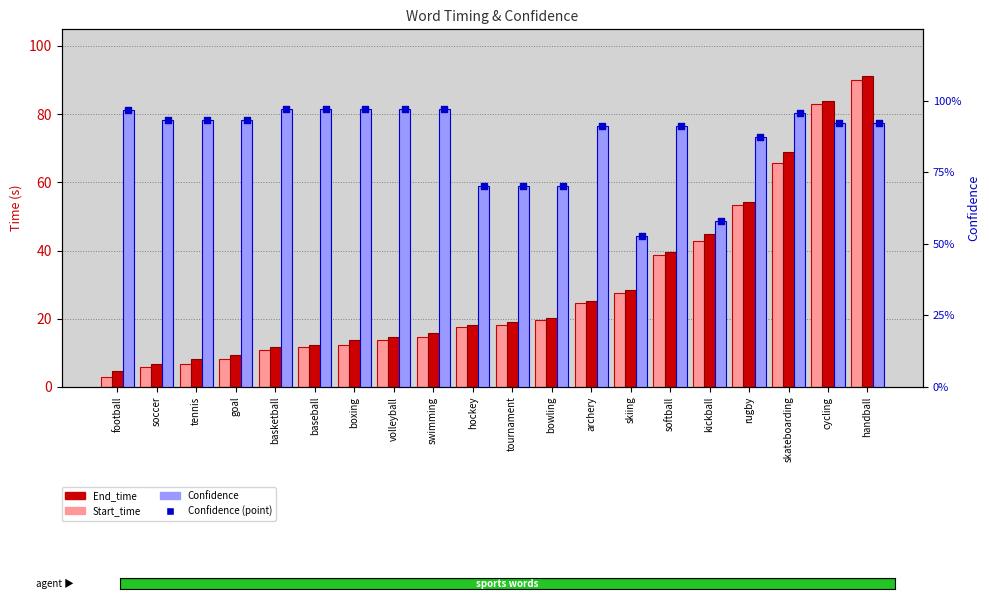

At which category is the sum across all series the highest?

handball